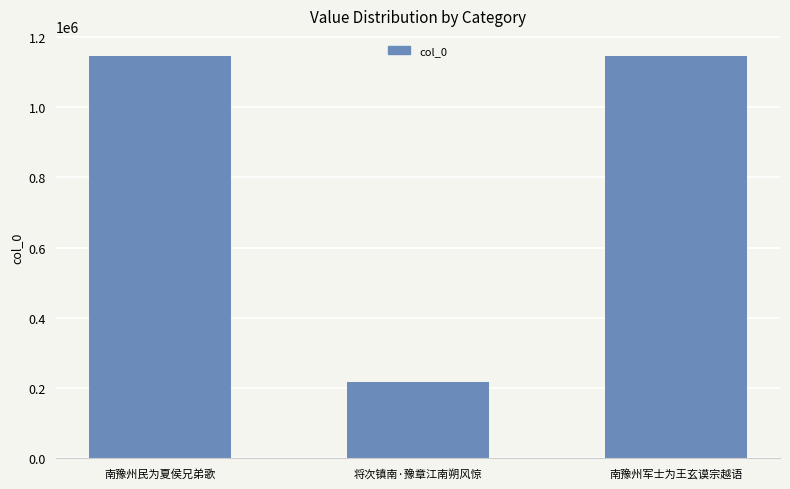

Does the chart contain any negative values?

No